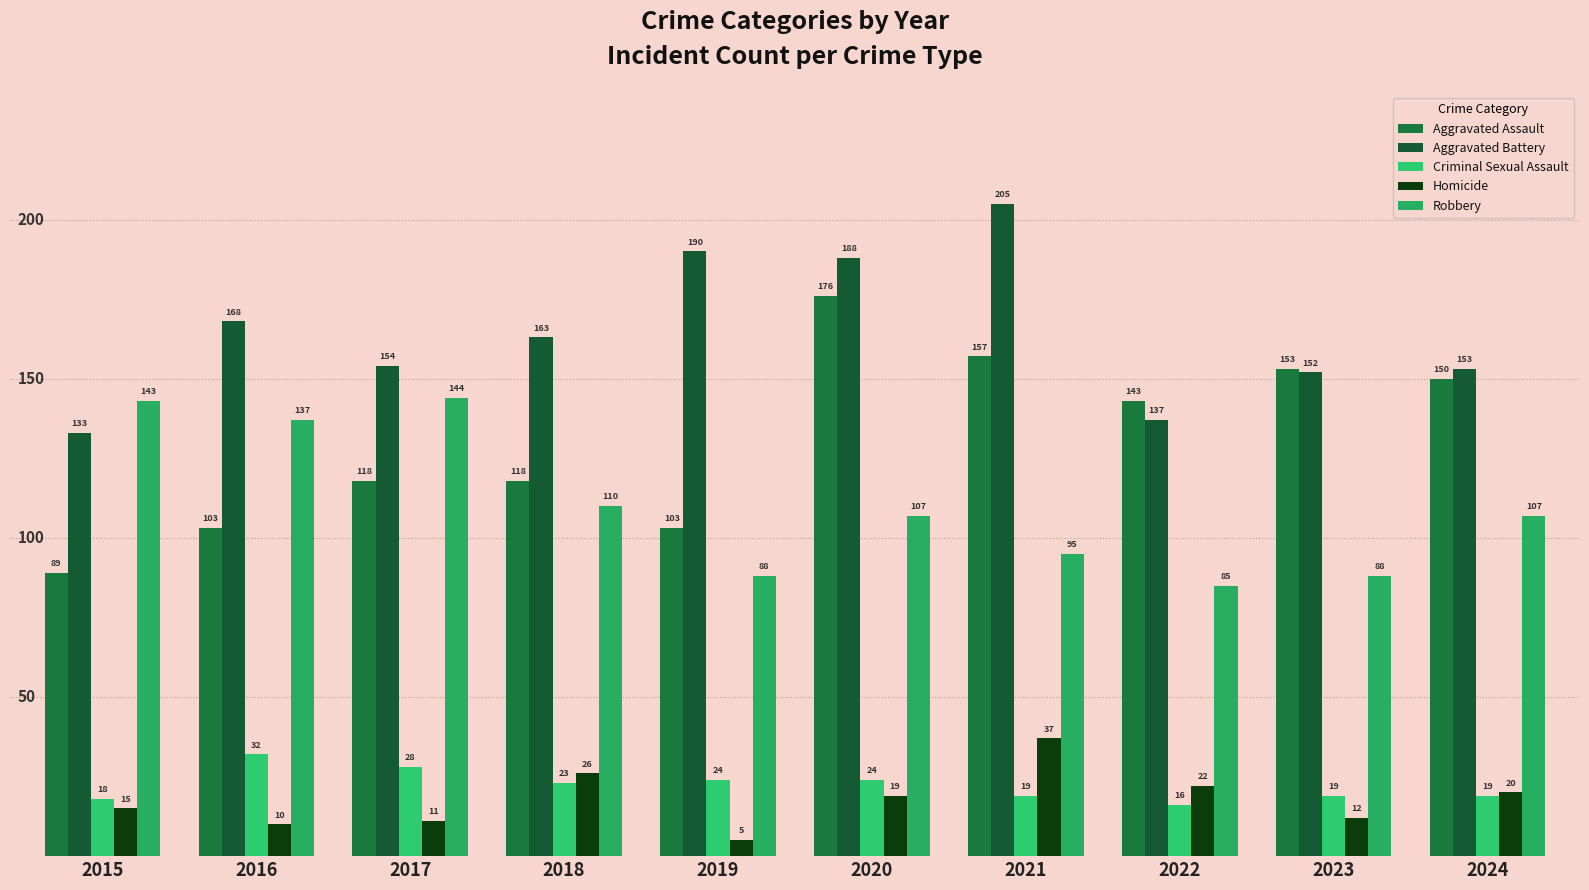

Are the bars grouped side by side (vs. stacked)?

Yes